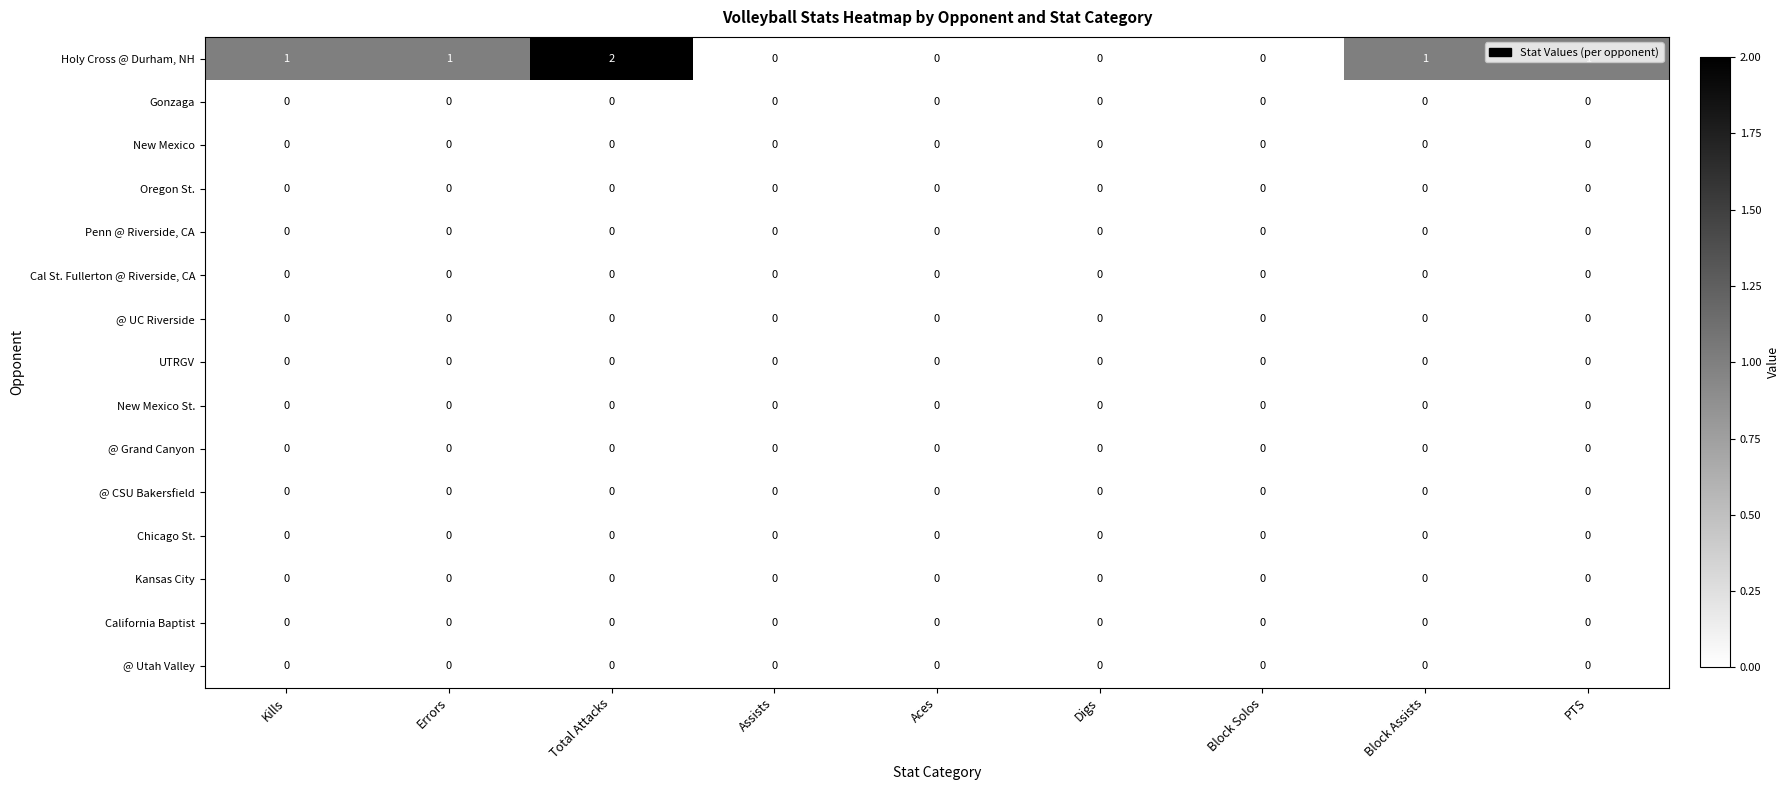

At which category does the chart reach its peak across all series?

Total Attacks